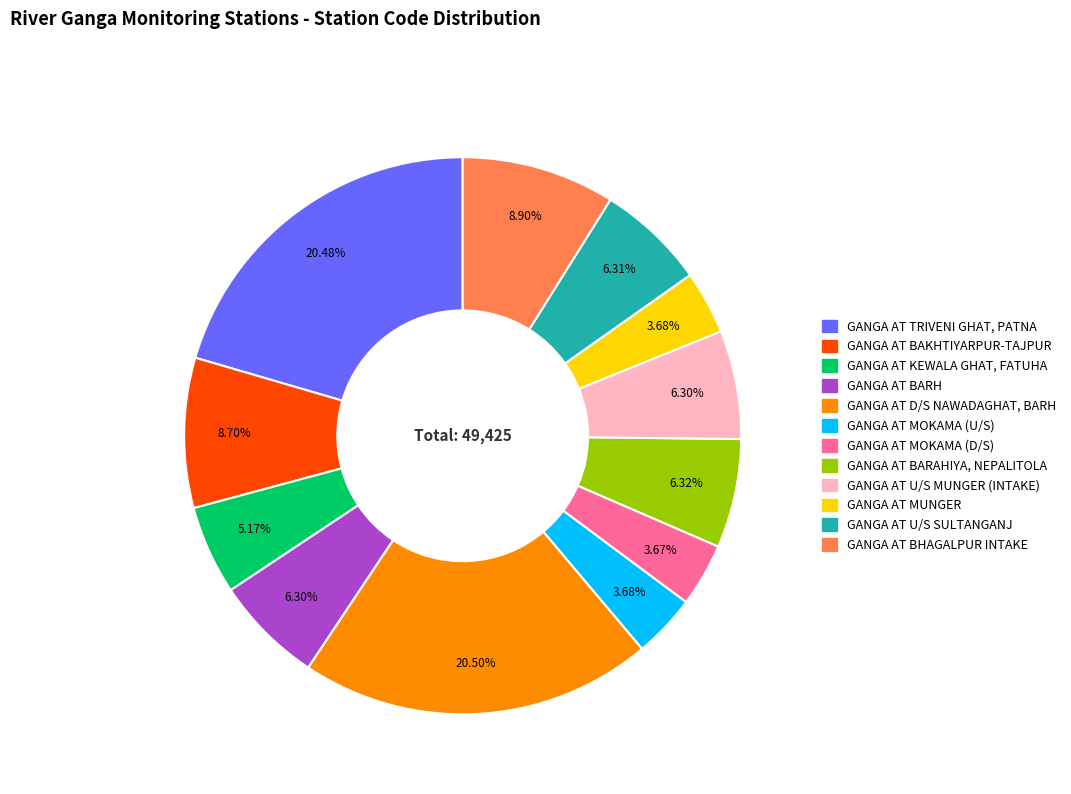

Between GANGA AT D/S NAWADAGHAT, BARH and GANGA AT BHAGALPUR INTAKE, which is larger?

GANGA AT D/S NAWADAGHAT, BARH